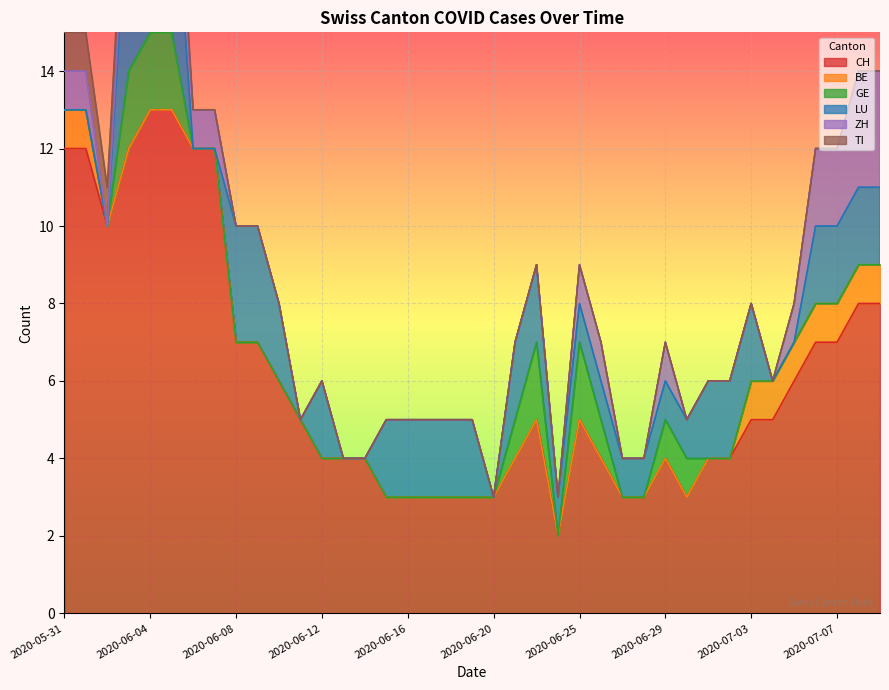

True or false: BE has more than 2 interior local peaks.

False